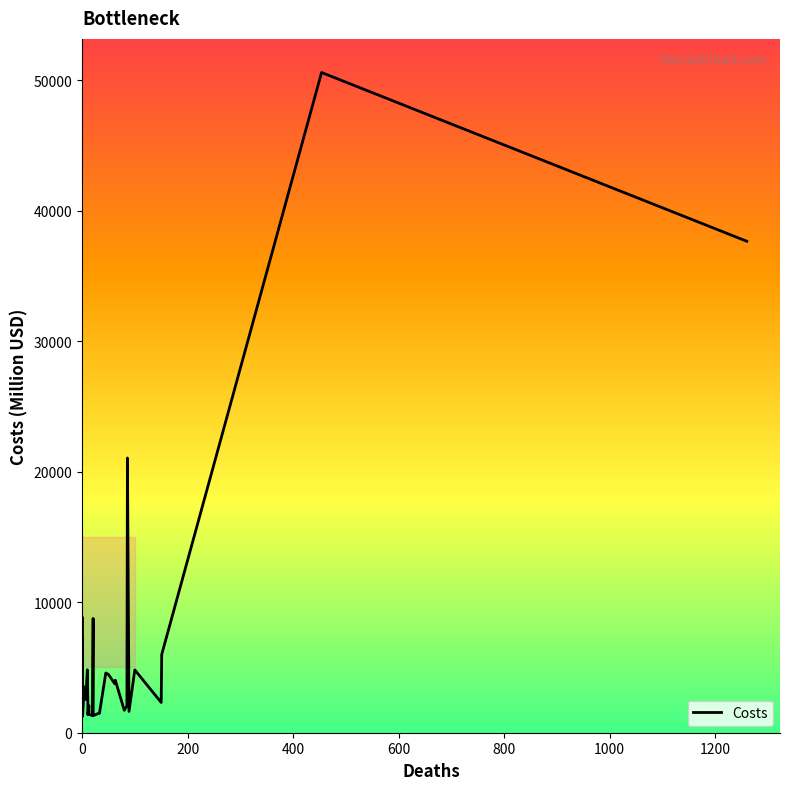

The value at 0 is 9463.8. True or false?

False